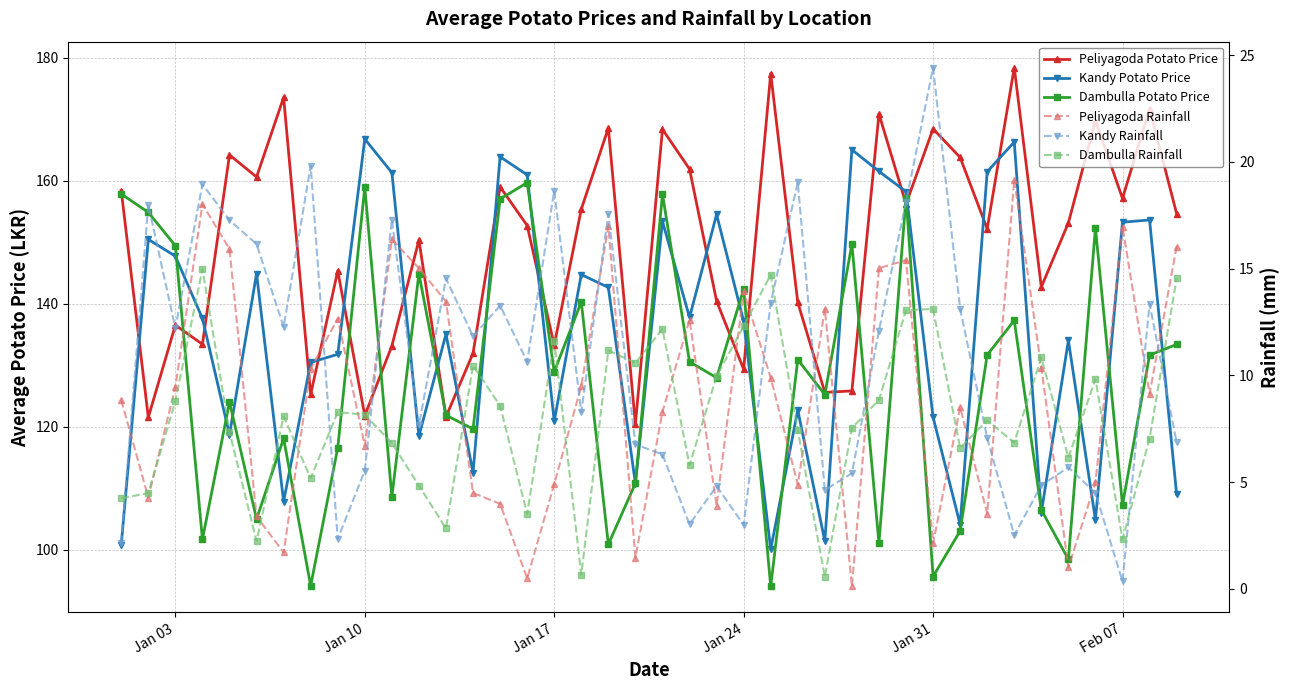

True or false: Dambulla Rainfall has more than 1 points higher than both neighbors.

True